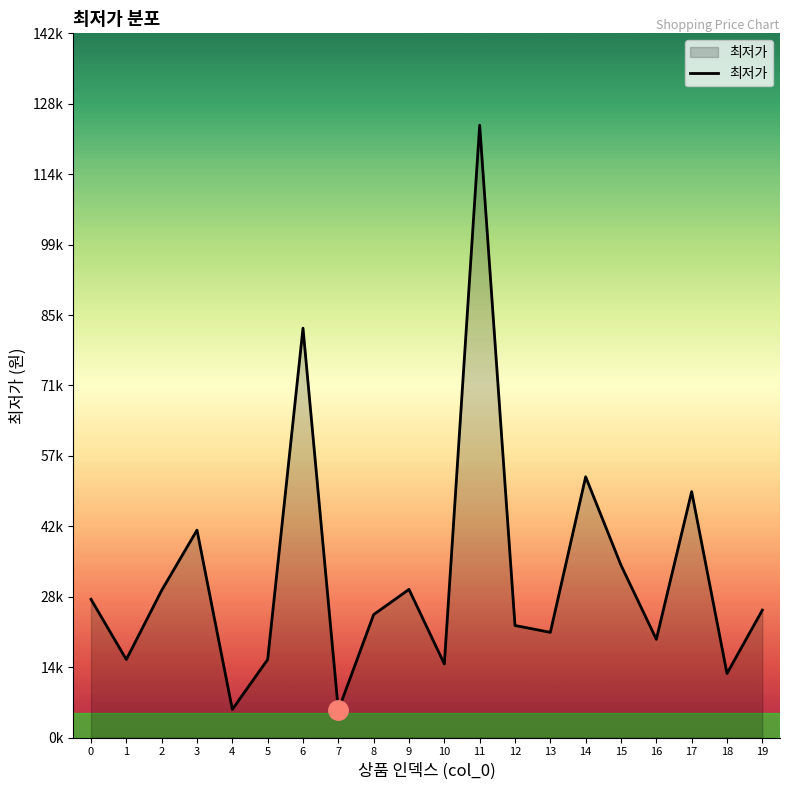

Is this an area chart (filled region under the line)?

Yes